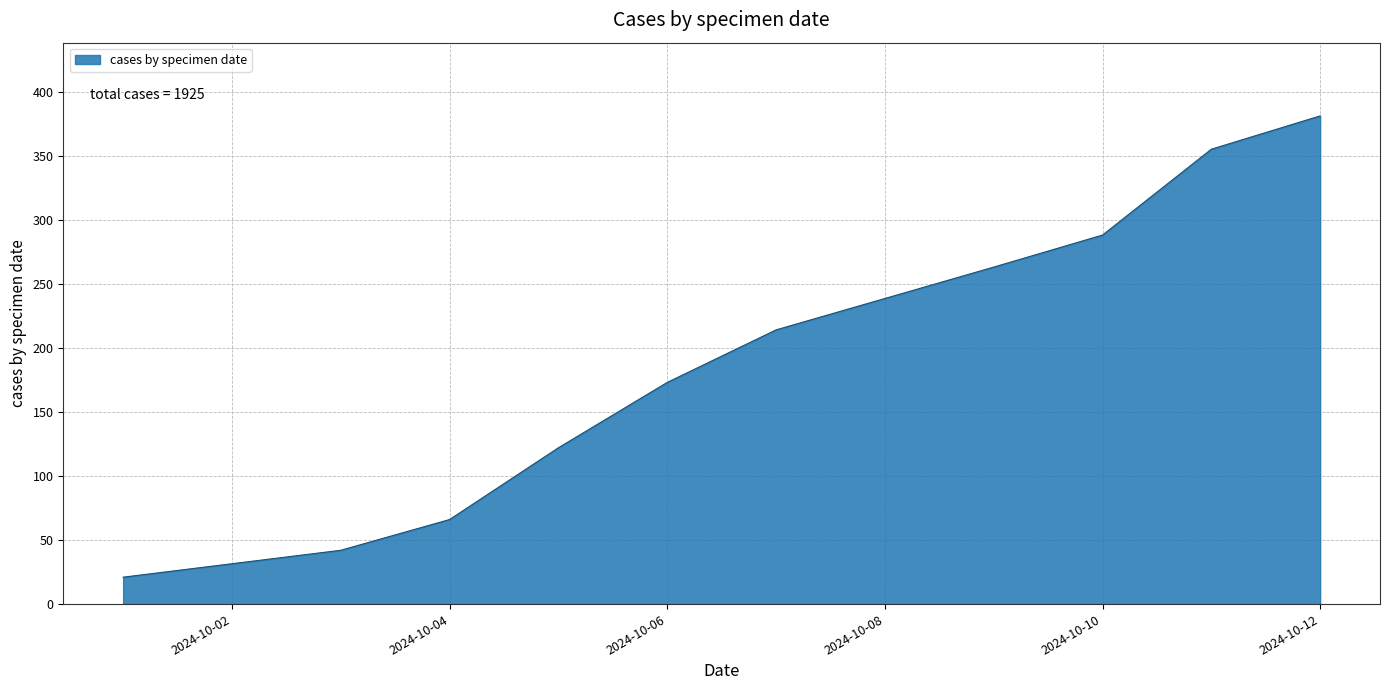

What is the greatest value displayed?

381